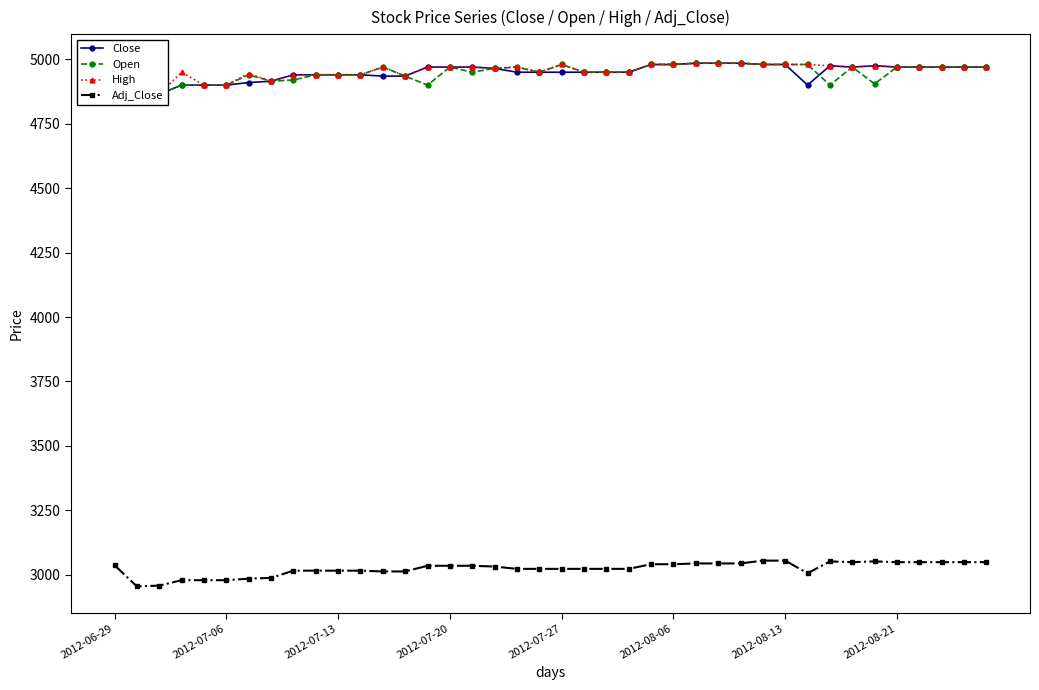

Is the value of Open at 21 greater than the value of Adj_Close at 37?

Yes